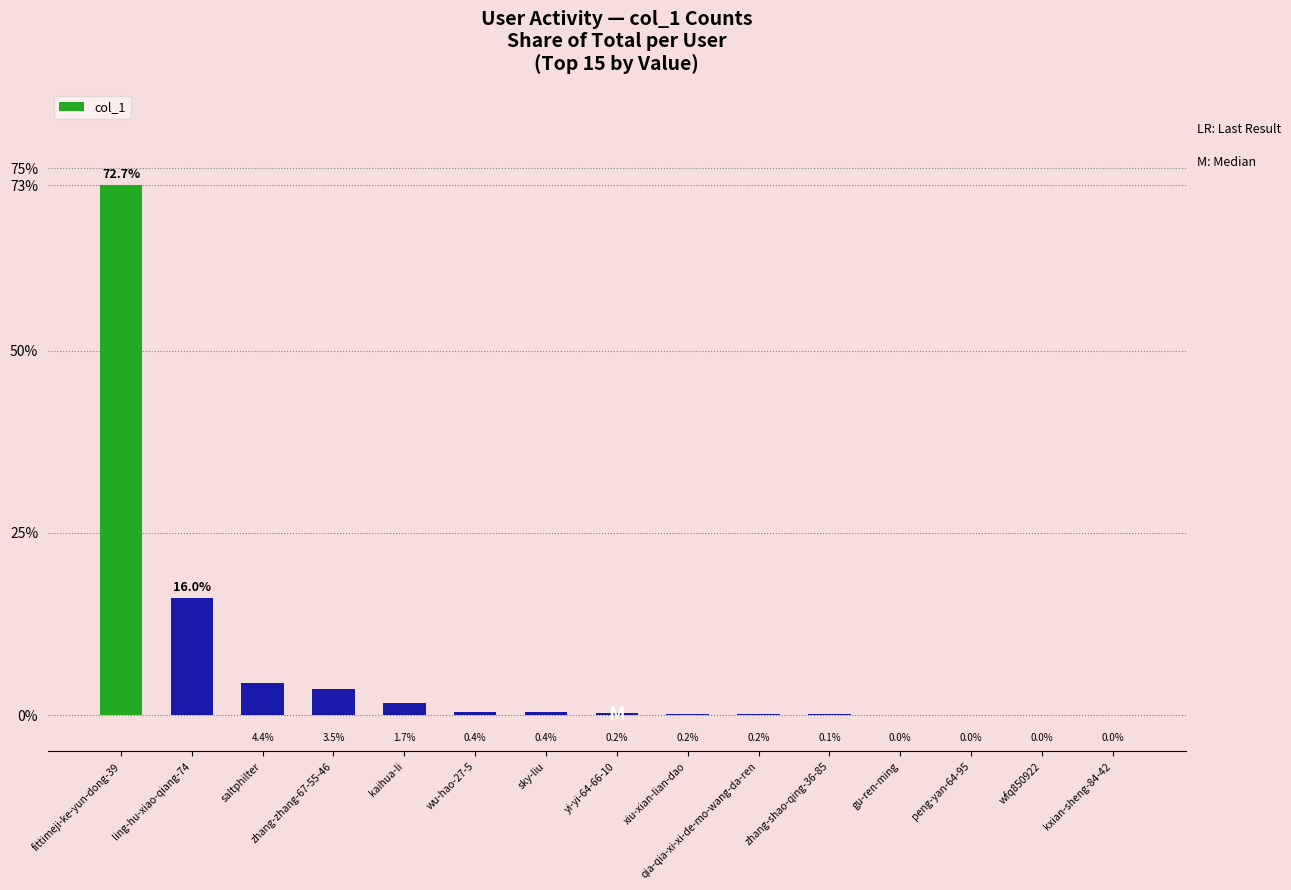

What is the greatest value displayed?

72.7